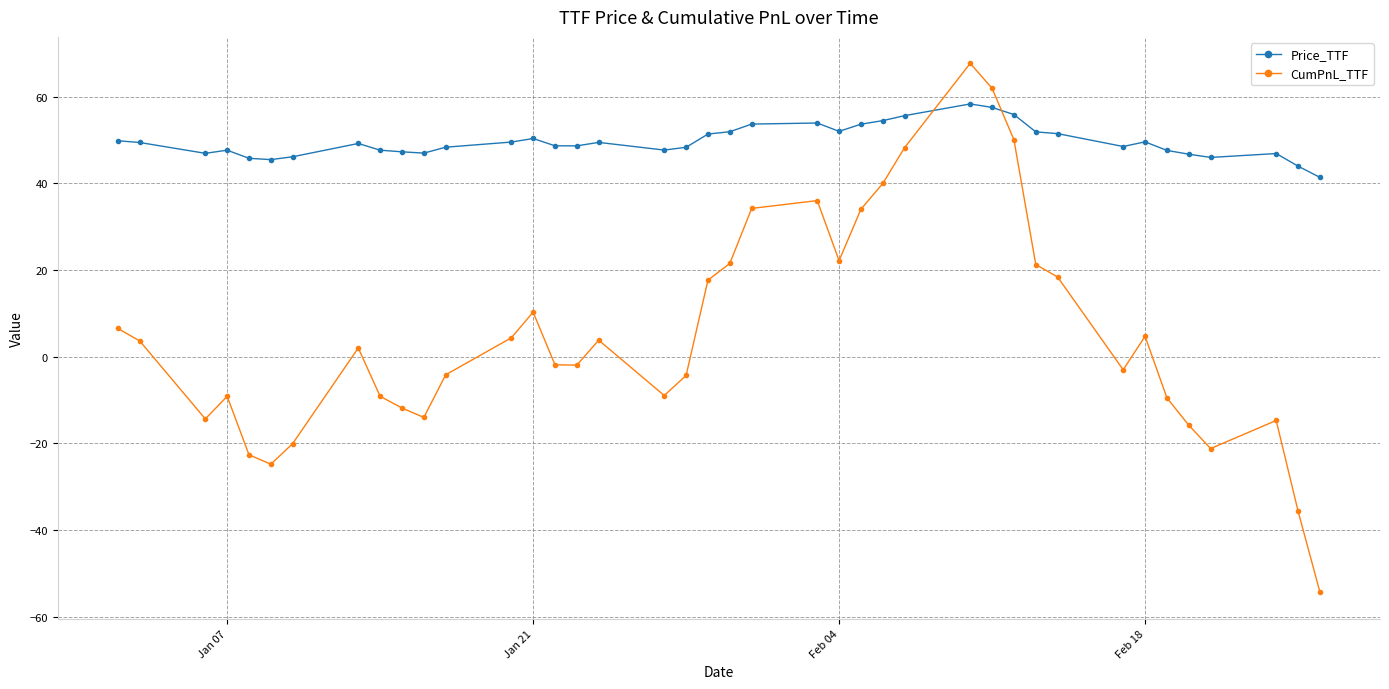

What is the value of the Price_TTF point at the 13th from the left?

49.5